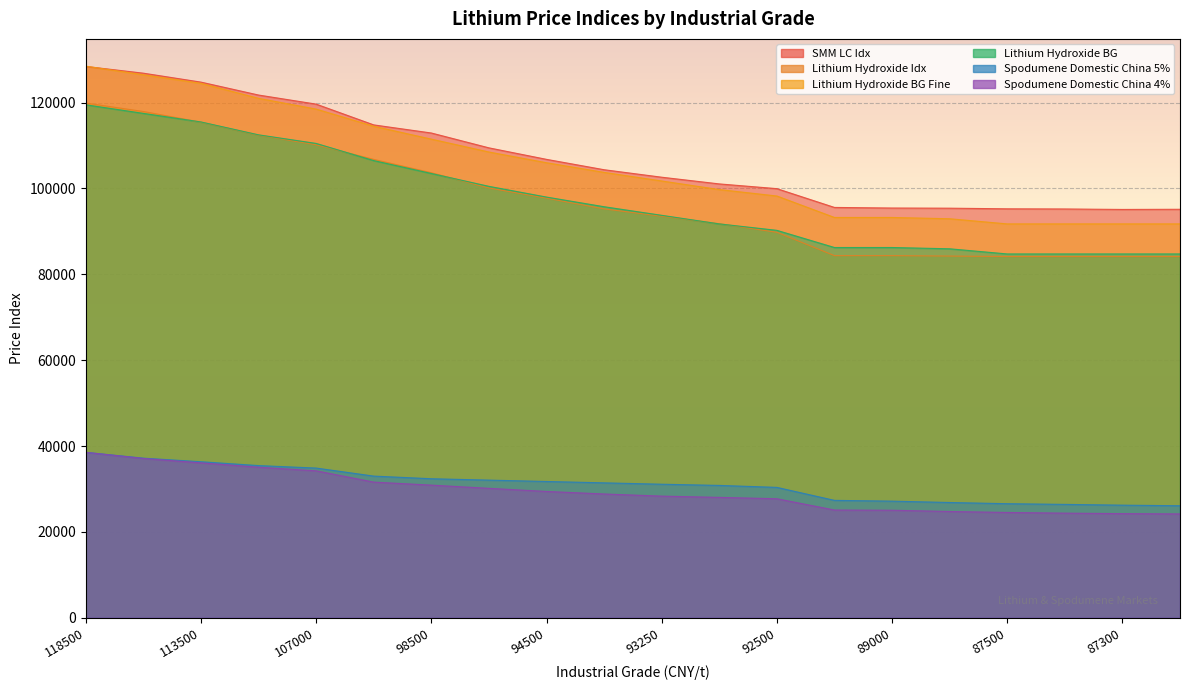

What is the sum of the Lithium Hydroxide BG values at 109500 and 88500?

198450.0